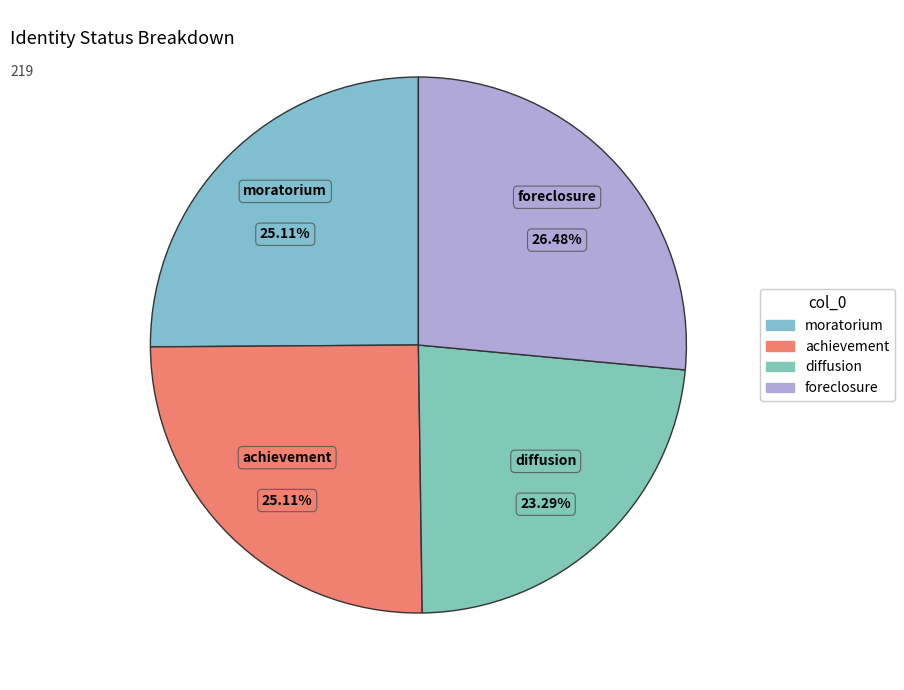

What is the ratio of the value at foreclosure to the value at moratorium?

1.1